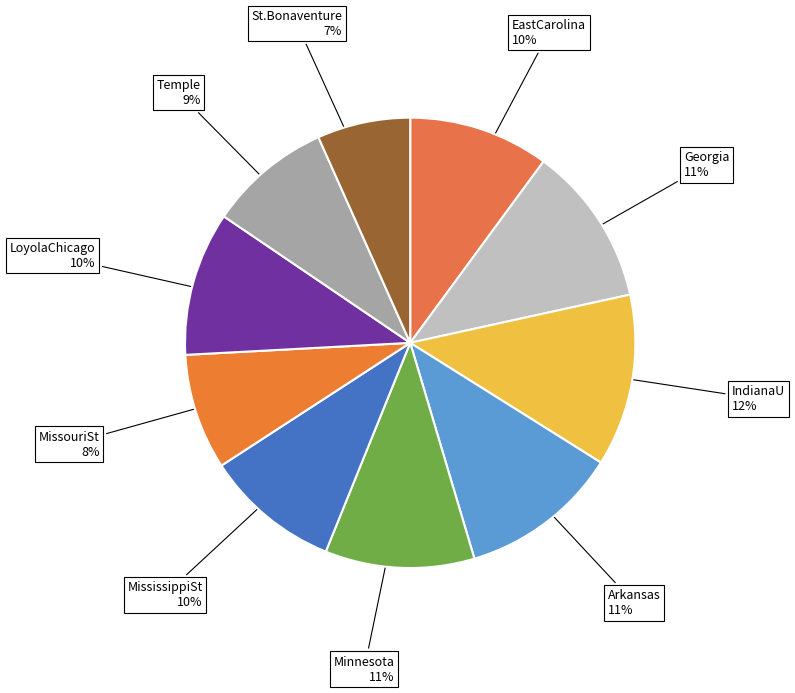

Which category has the biggest portion of the pie?

IndianaU